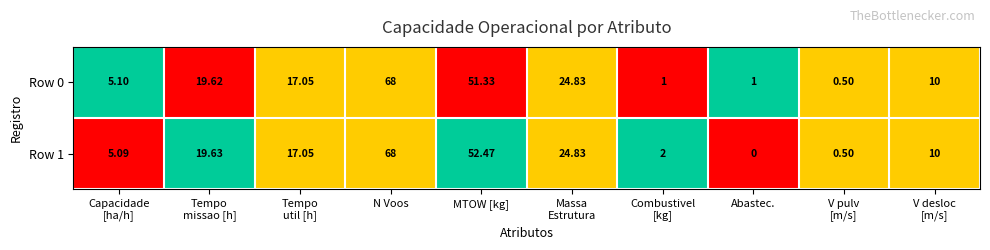

At which label does Row 1 reach its peak?

N Voos